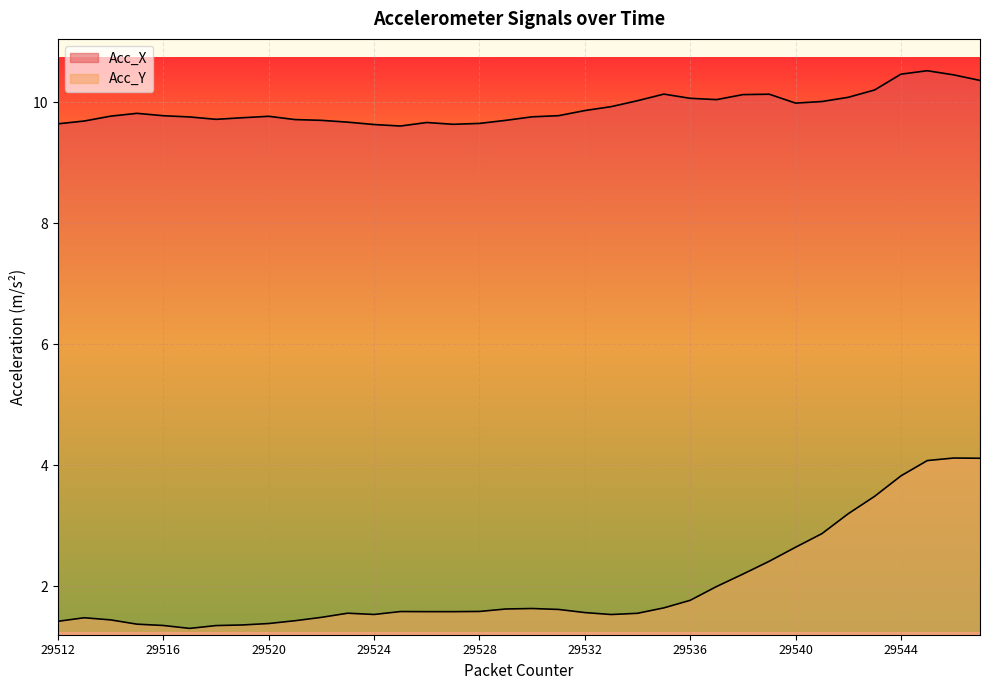

The value of Acc_X at 29531 is 9.8. True or false?

True